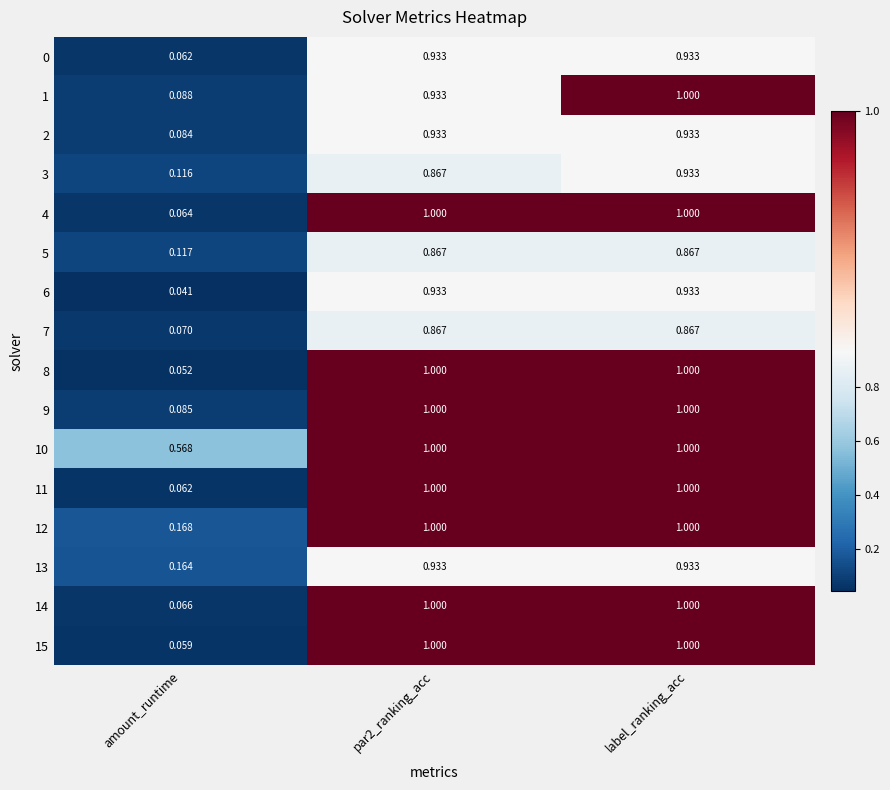

At which label is 3 closest to 0?

amount_runtime